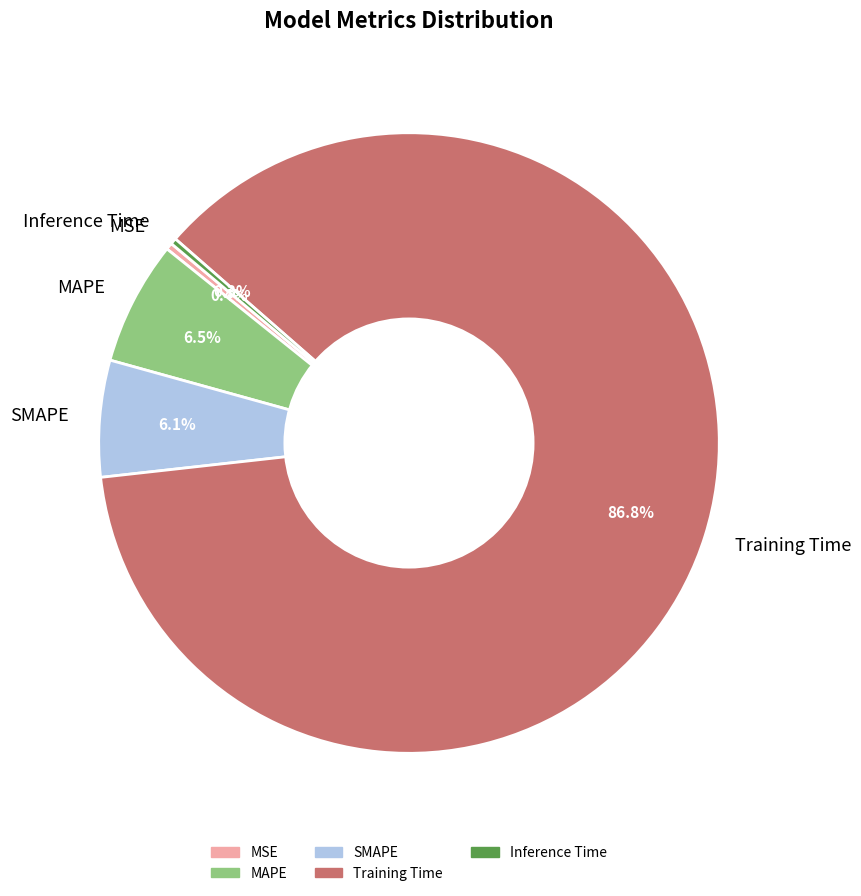

Does Training Time represent more than half of the total?

Yes